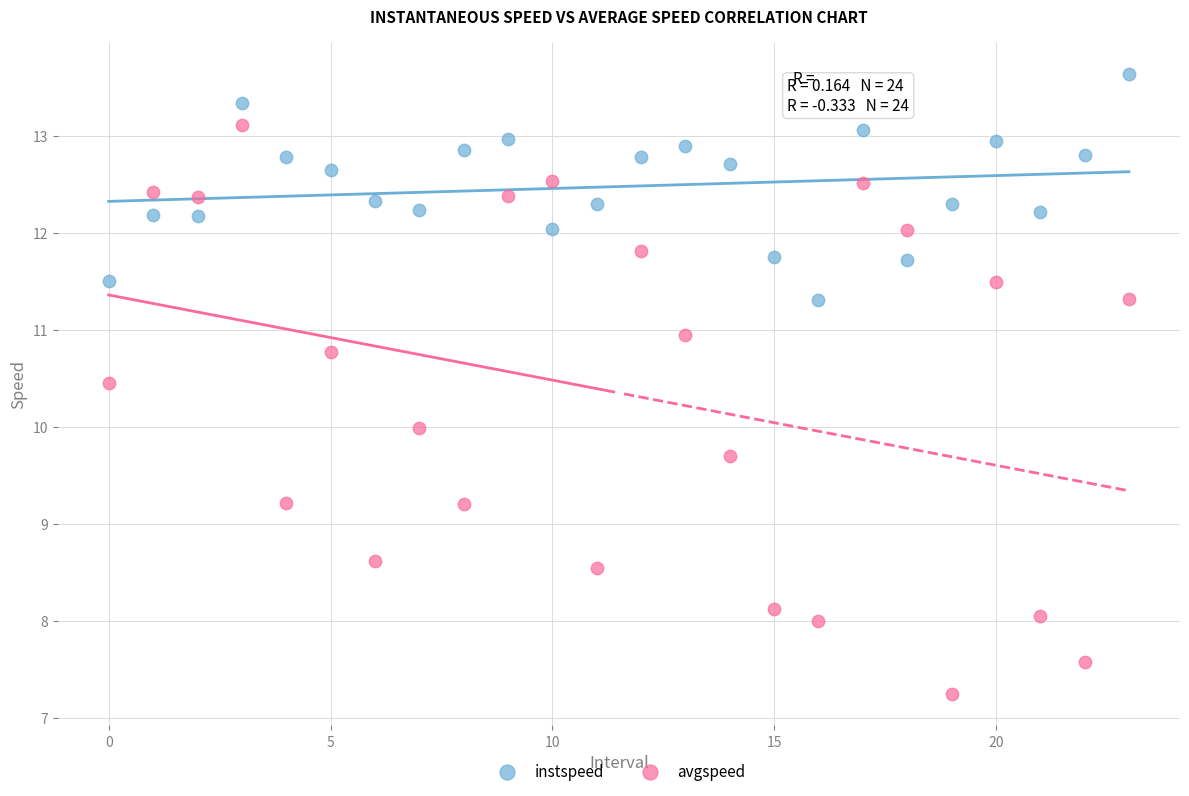

Which series reaches the minimum Y coordinate?

avgspeed